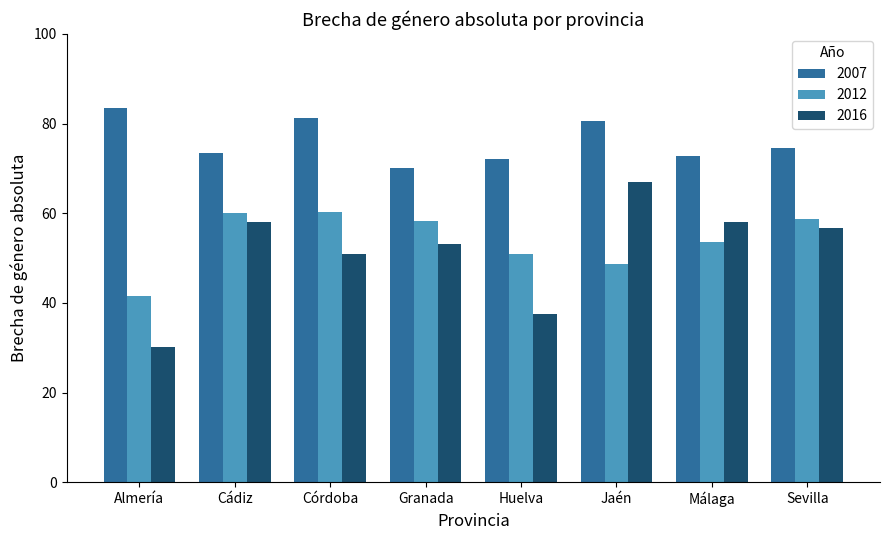

At how many categories does at least one series exceed 62?

8